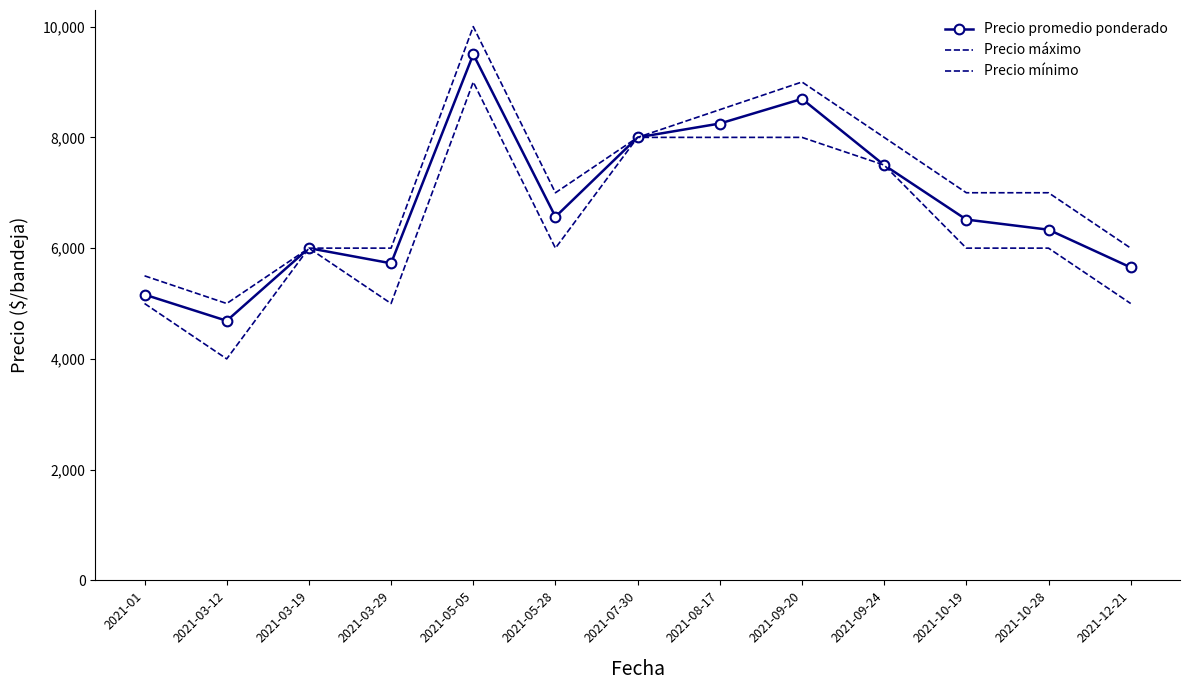

True or false: Precio mínimo and Precio promedio ponderado intersect in this chart.

False